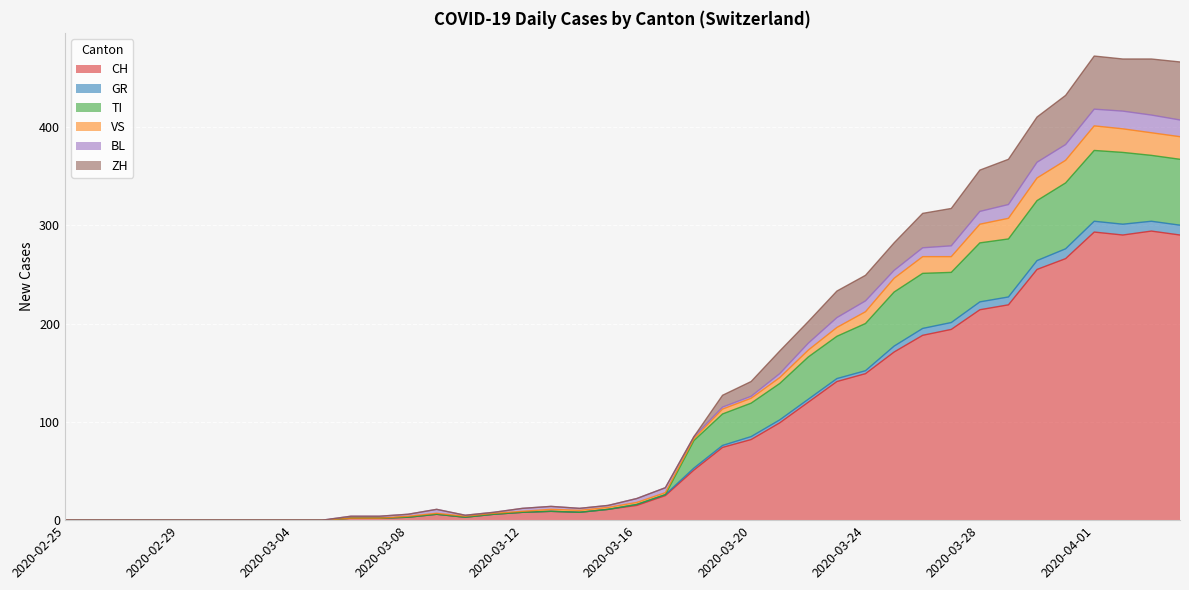

Is the value of ZH at 2020-03-19 greater than the value of TI at 2020-04-01?

No